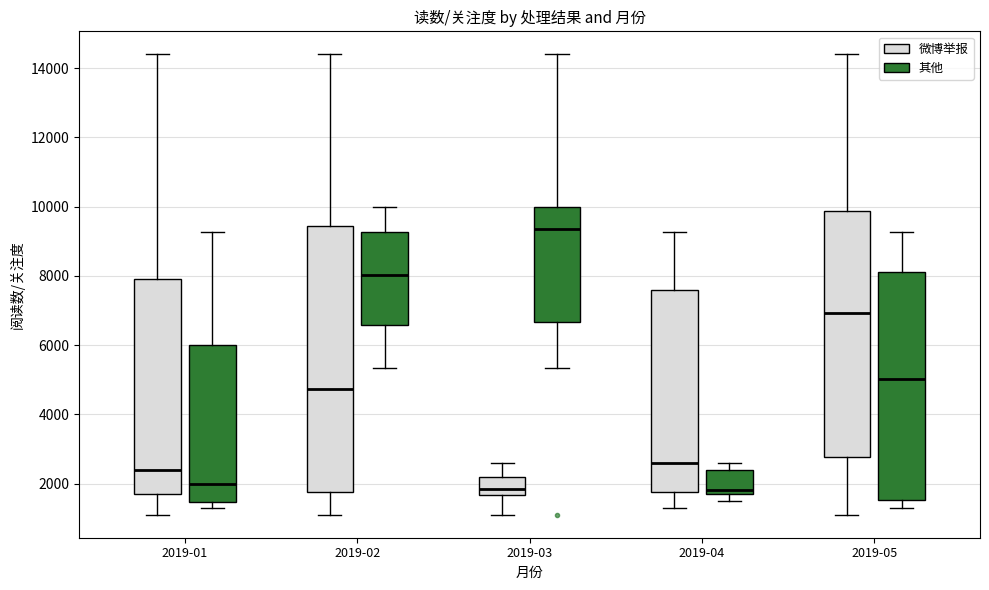

Which box is the tallest, from its lower edge to its upper edge?

2019-02 (微博举报)